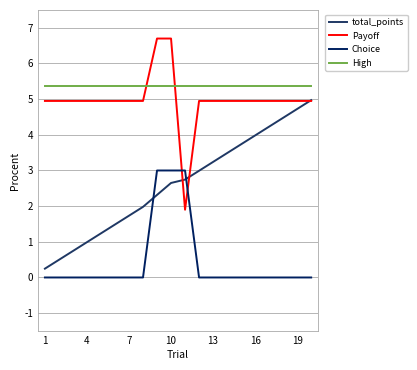

How many values in the Payoff series exceed 4?

19